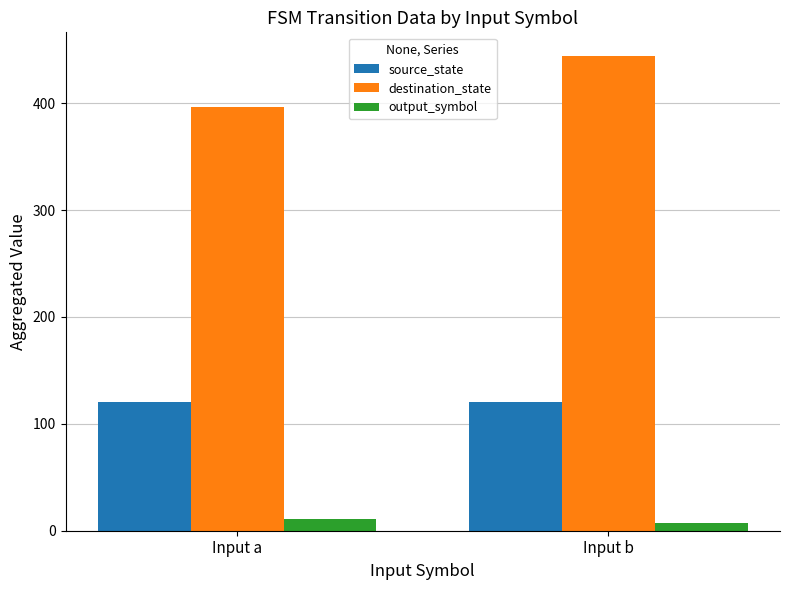

At Input b, list the series in order from smallest to largest.

output_symbol, source_state, destination_state